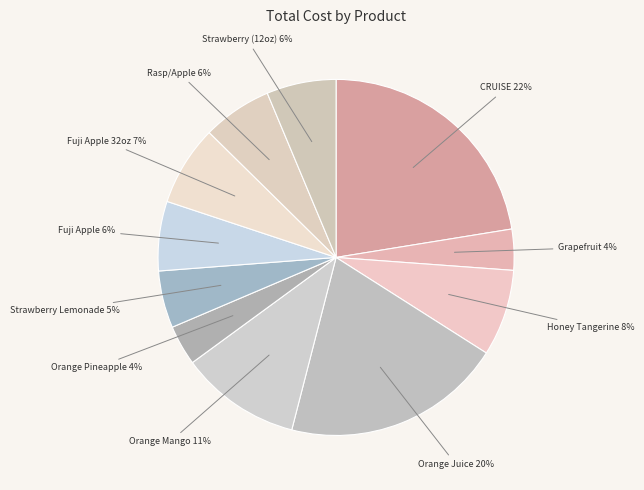

How many slices are in this pie chart?

11